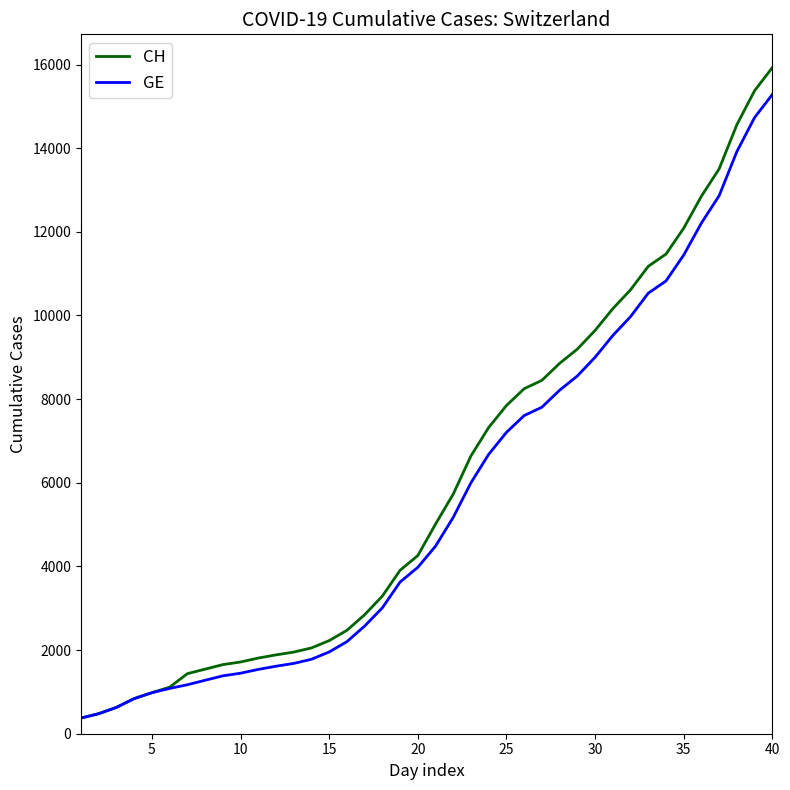

Which series has the widest spread of values?

CH